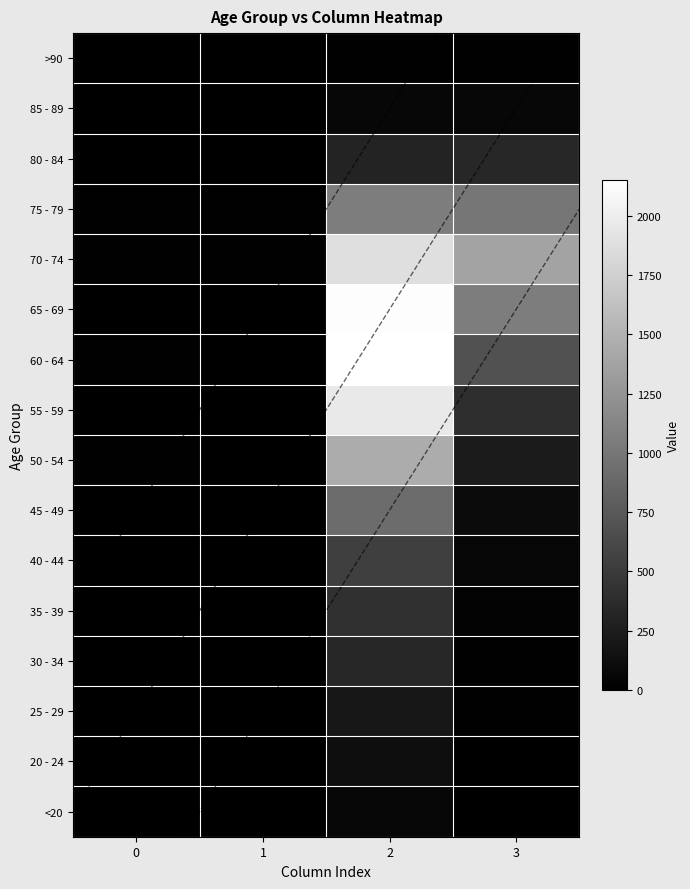

Where is 55 - 59 nearest to the value 985?

3